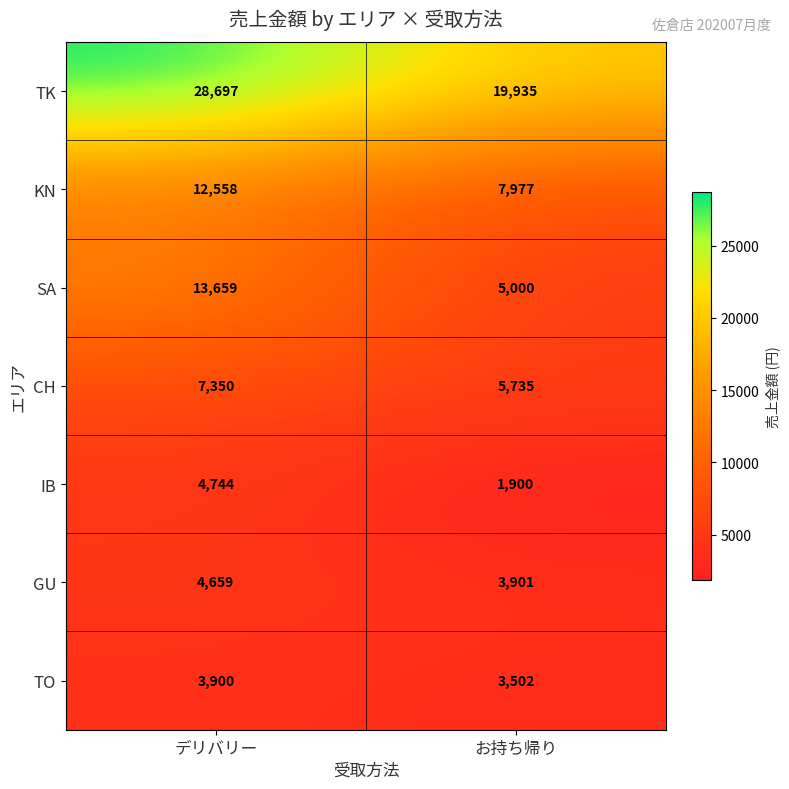

What is the total value across all series at お持ち帰り?

47950